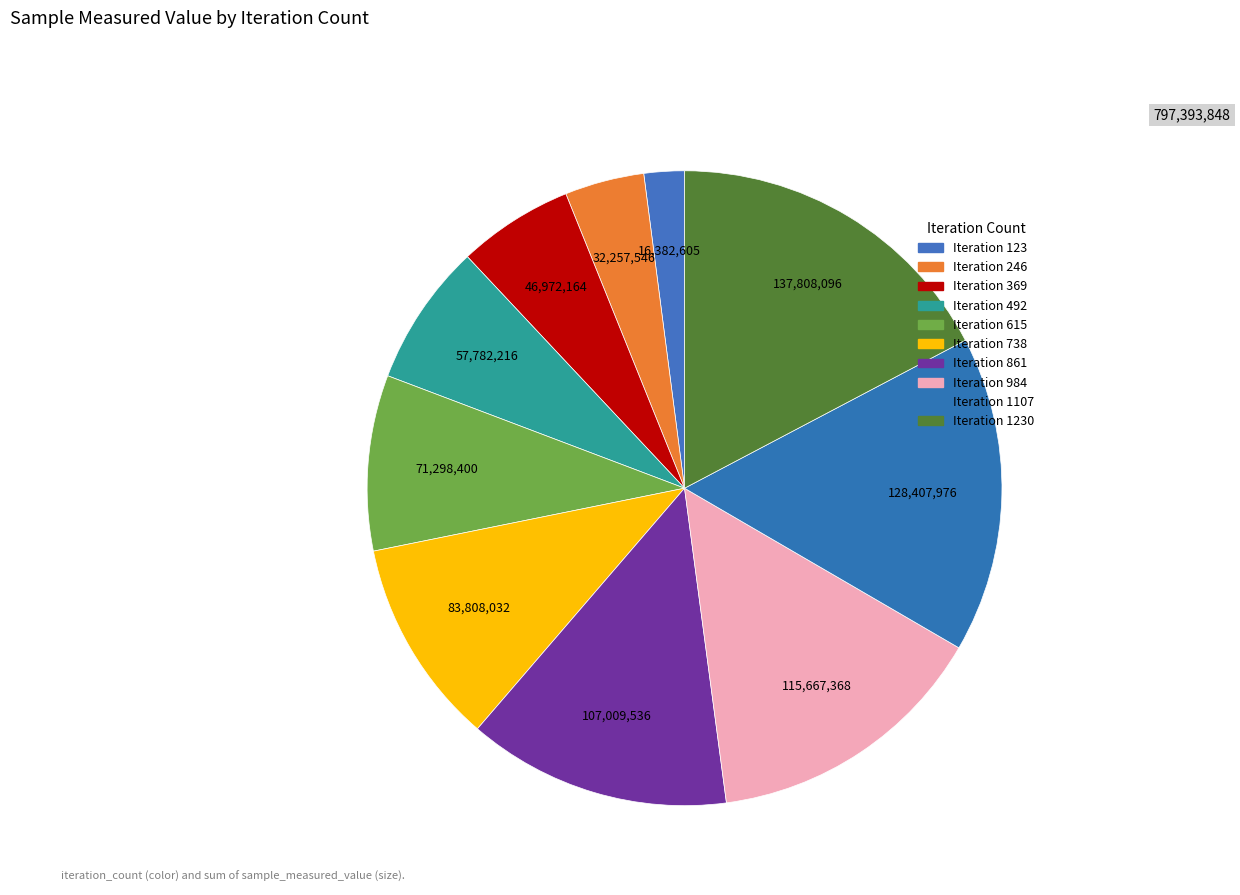

How many slices are in this pie chart?

10